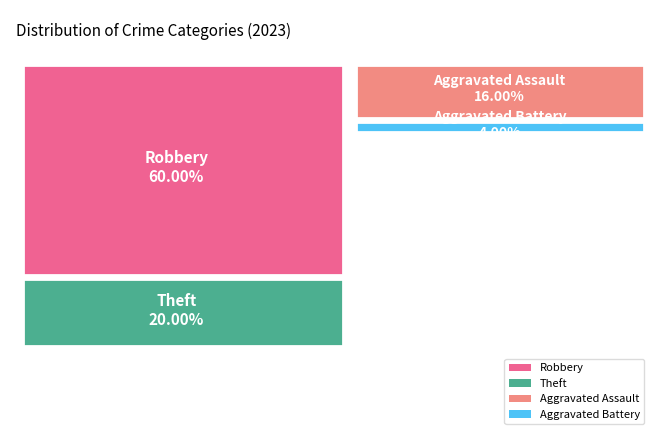

Is it true that Theft is 20% of the pie?

True